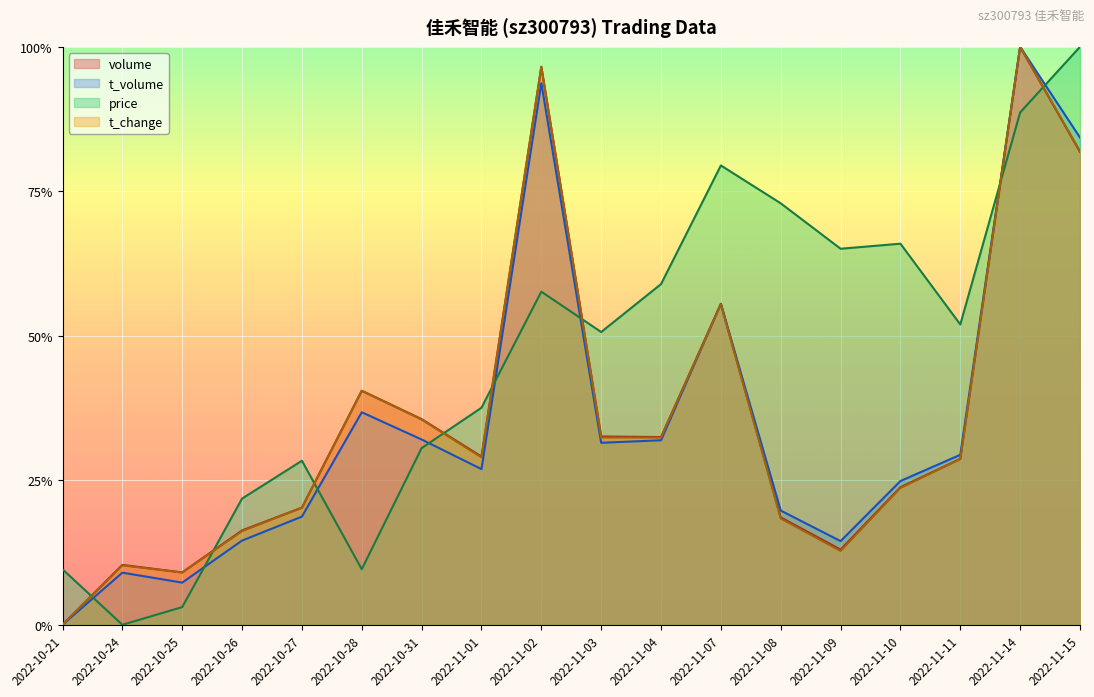

What is the label of the 12th point from the left?

2022-11-07